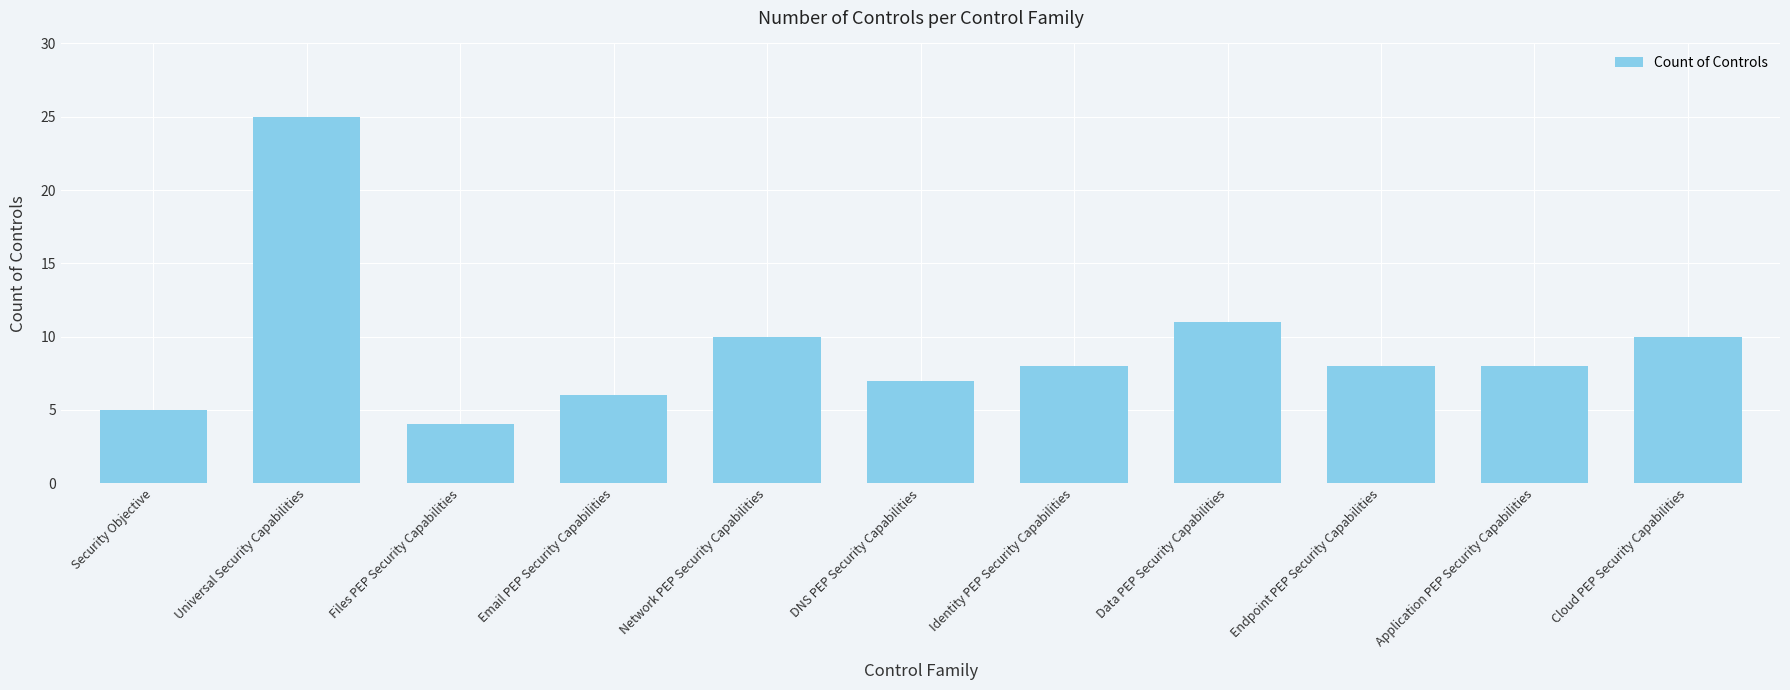

What is the value of the 6th bar from the left?

7